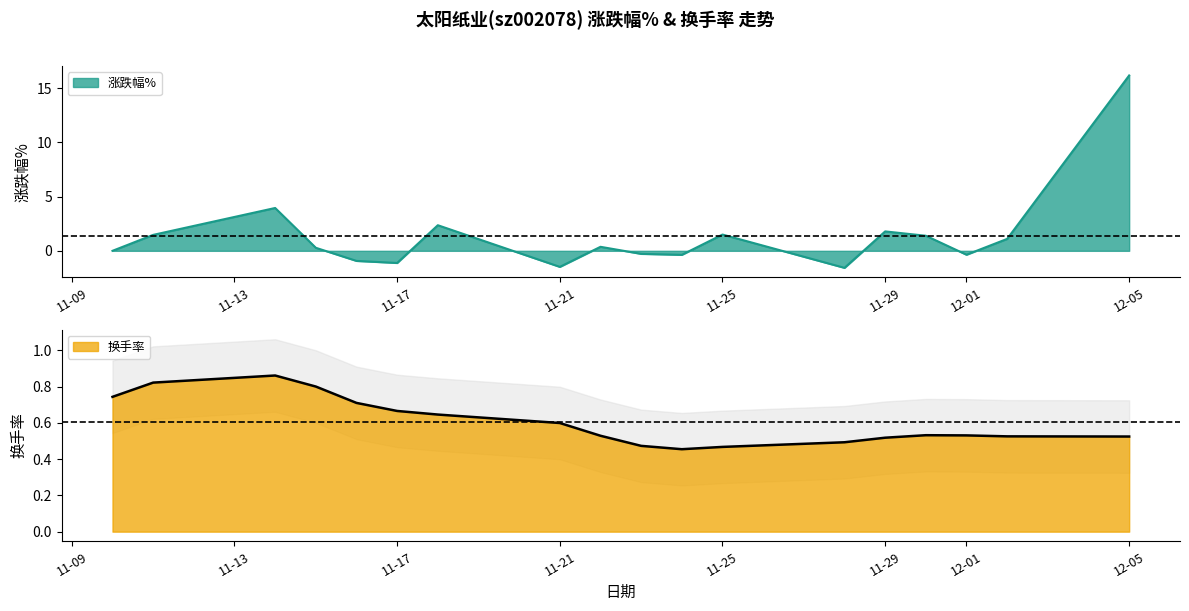

Is it true that 换手率 equals 0.6 at 11-21?

True